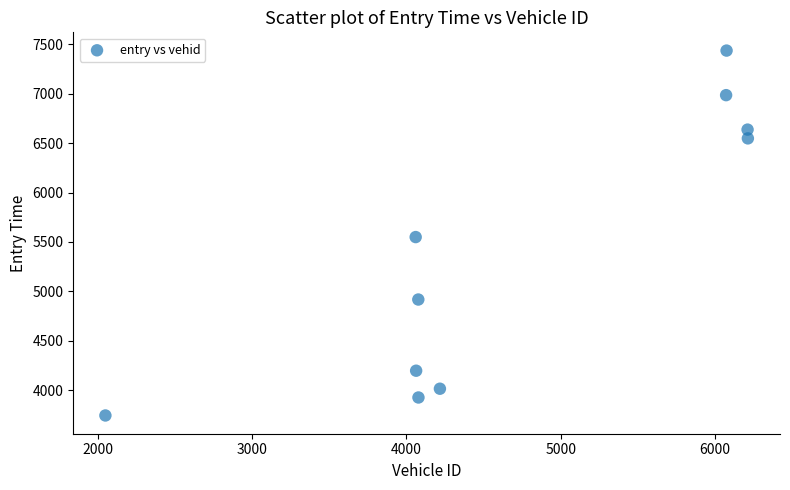

What is the average Y value?

5395.7